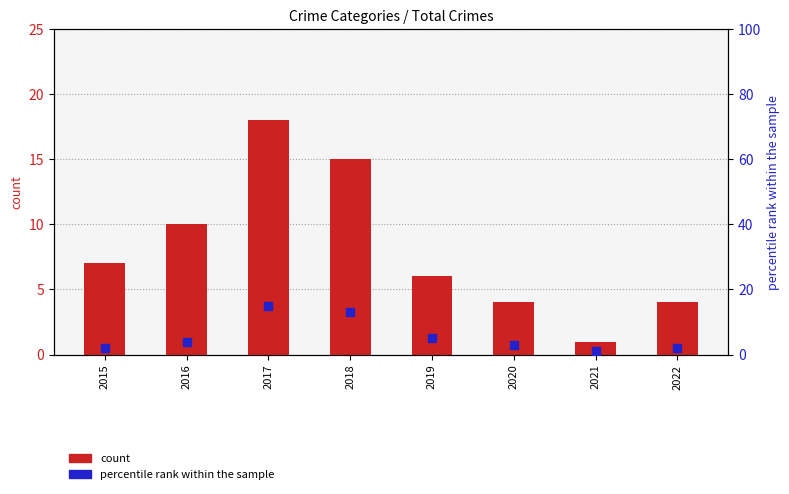

At how many categories does at least one series exceed 17?

1